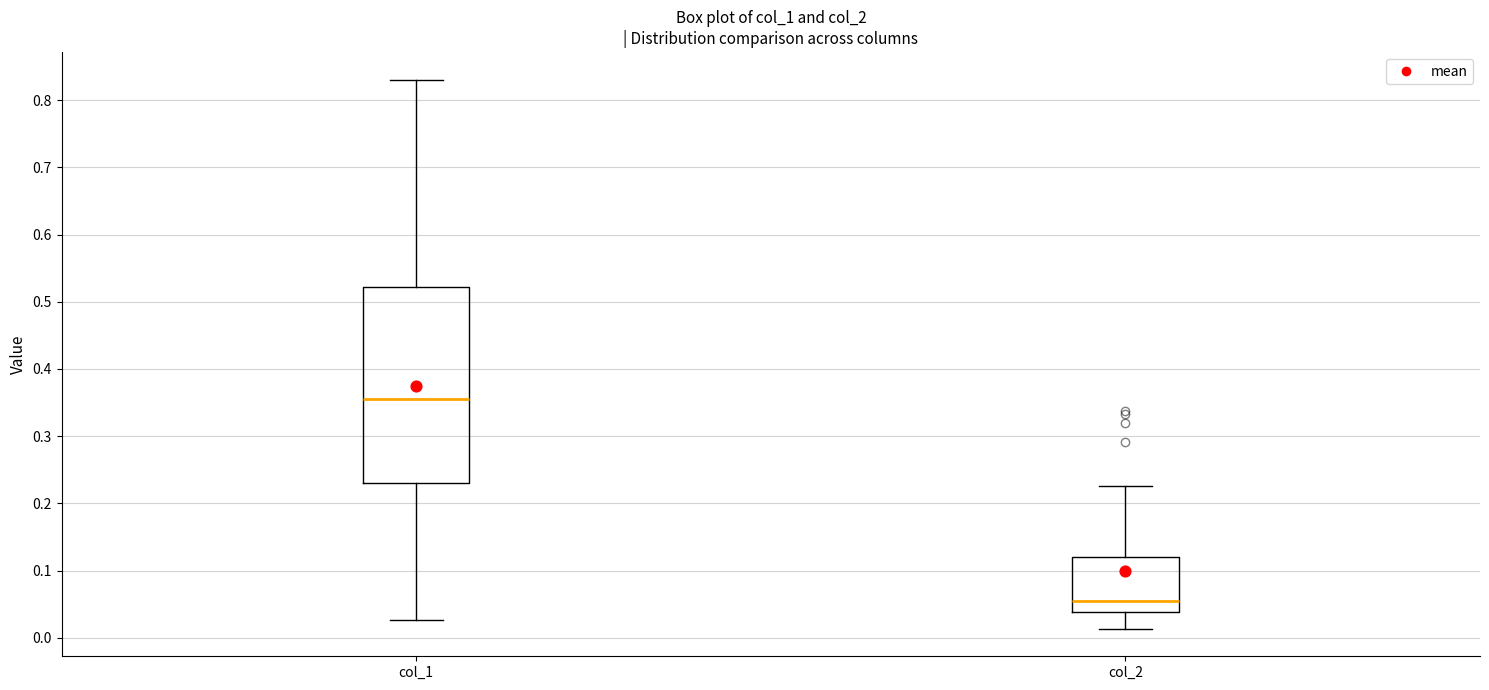

Where does the lower whisker of the box for col_2 end on the y-axis? The values are not printed on the chart, so give them approximately, as read against the axis.

0.01